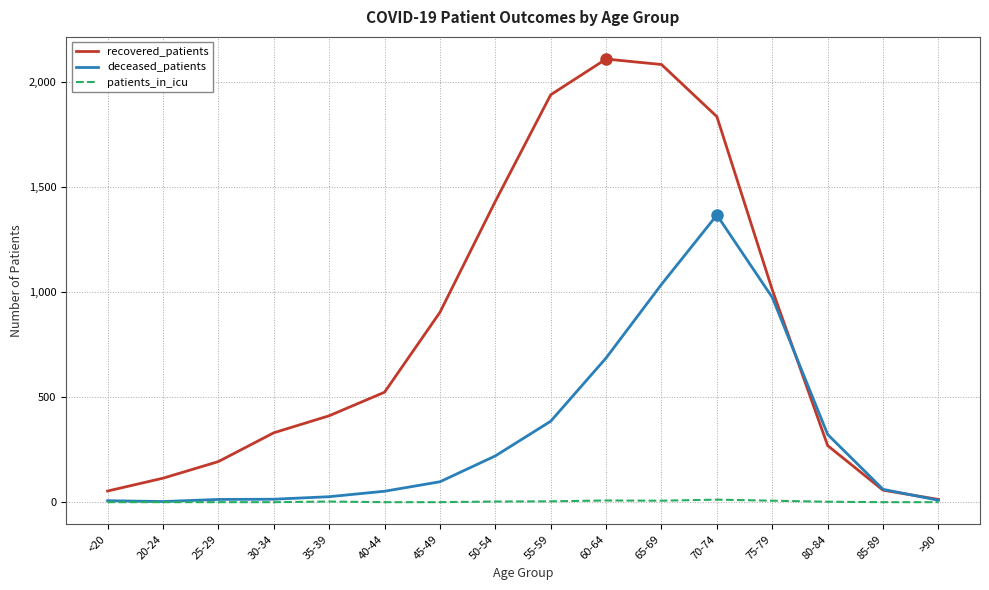

Is it true that recovered_patients equals 2243 at 50-54?

False